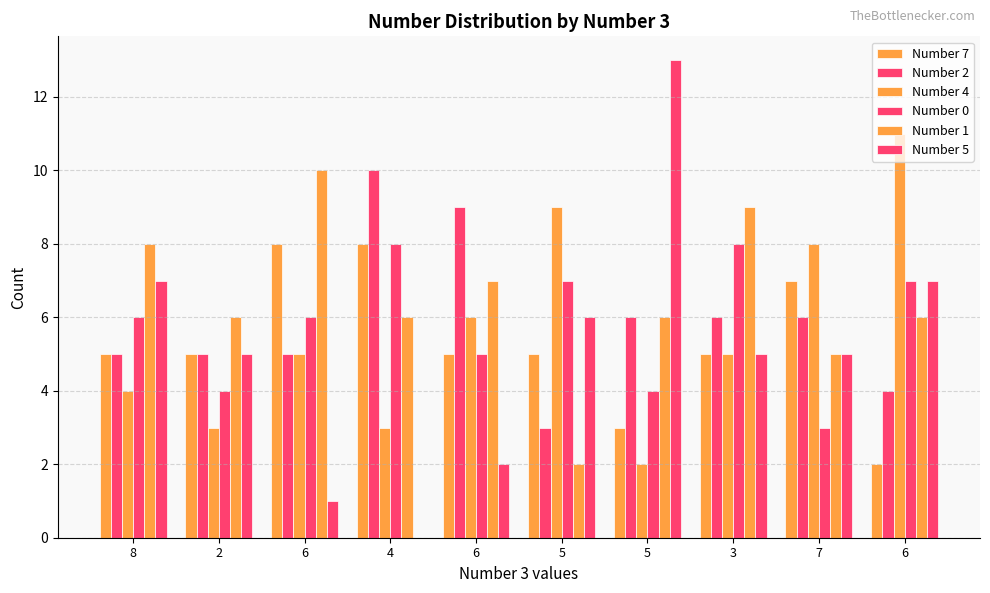

What is the difference between the second highest and second lowest values in the Number 0 series?

4